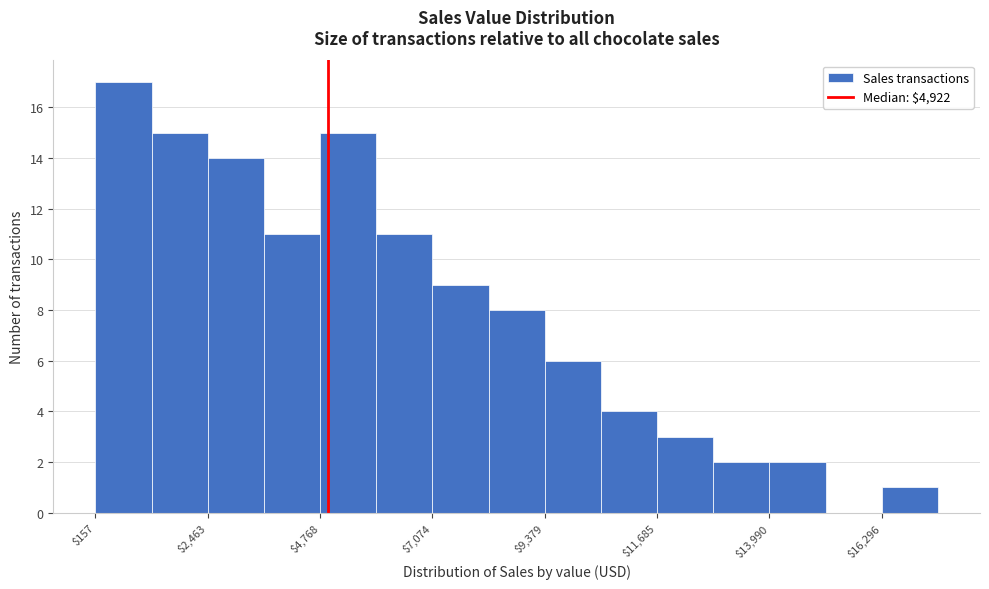

Around what value on the x-axis is the tallest bar? Give the approximate position of its centre, as read against the axis.

500